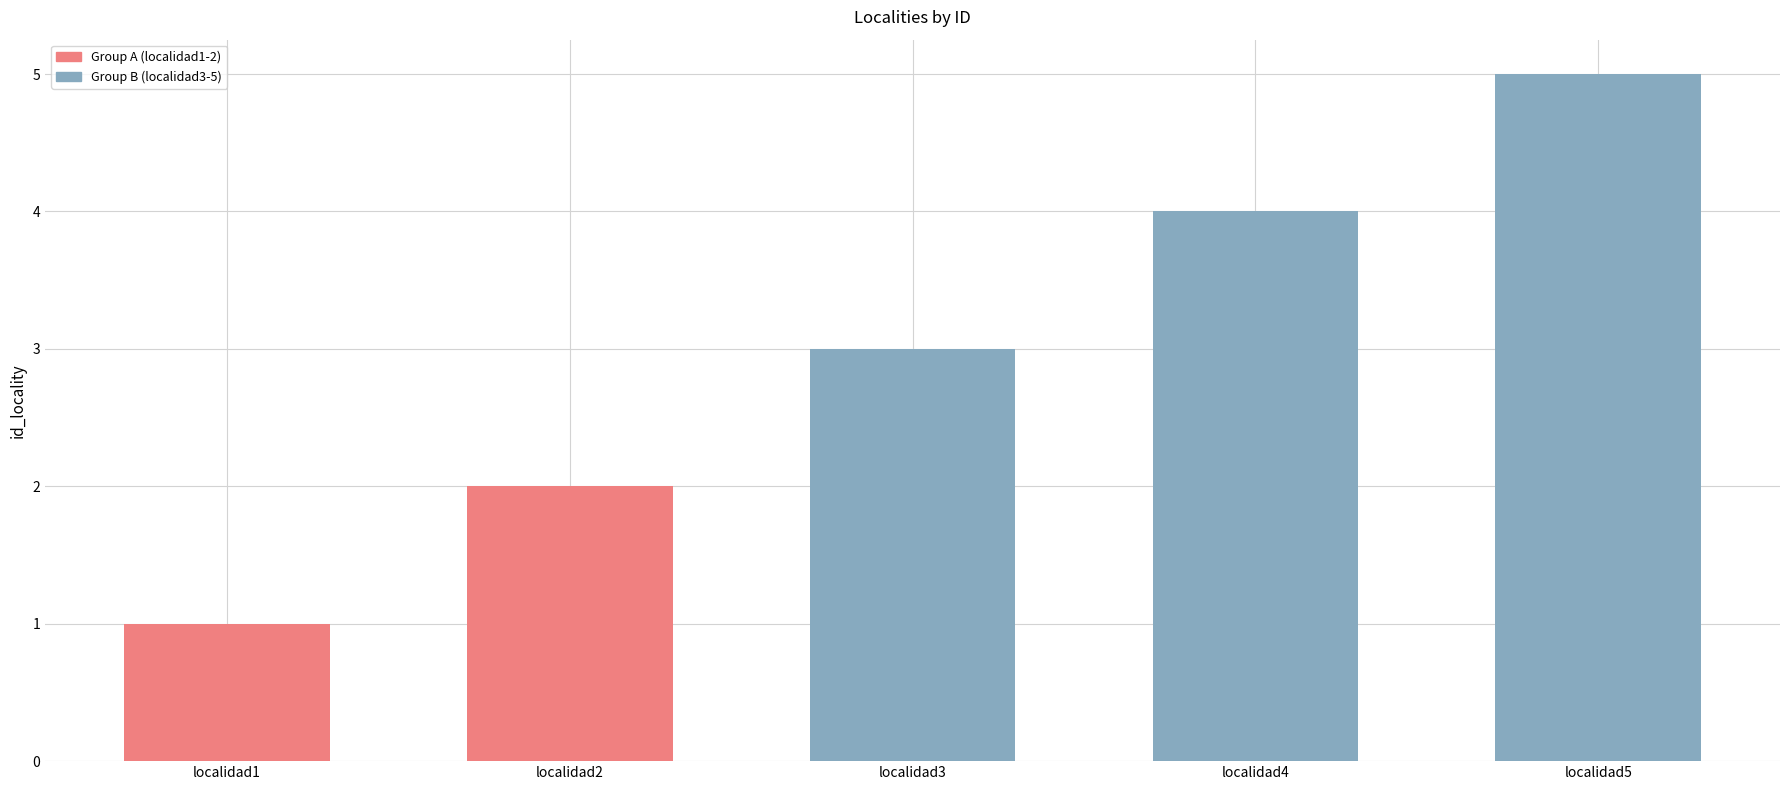

How many bars are there in total?

5